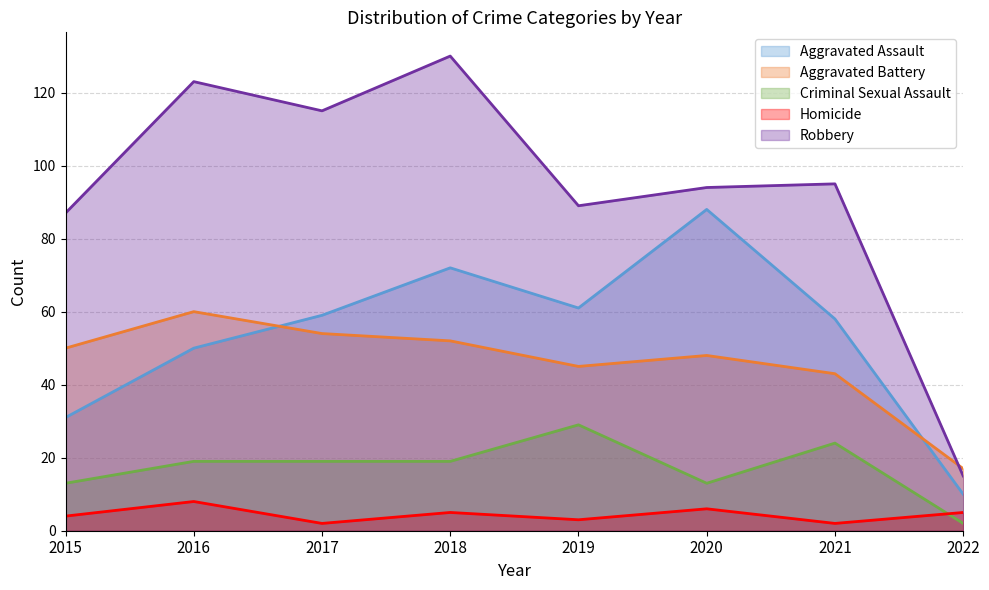

What value does the Criminal Sexual Assault series have at 2022?

2